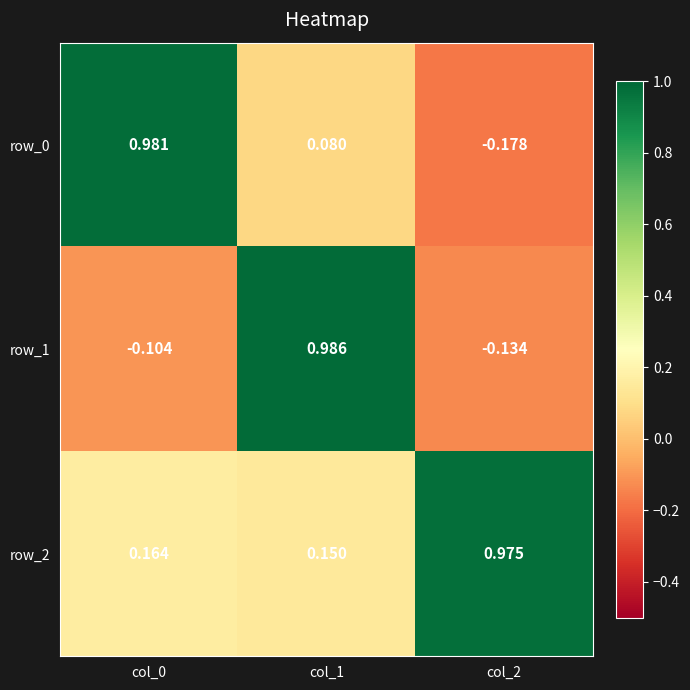

Is the value of row_1 at col_2 greater than the value of row_0 at col_2?

Yes